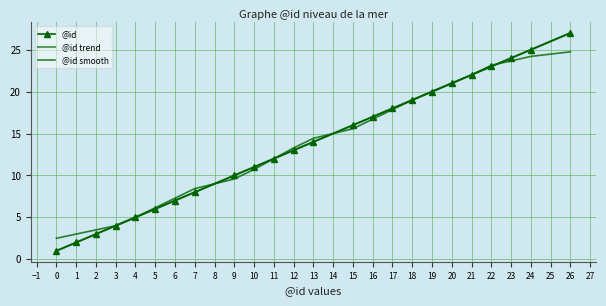

What is the maximum value shown in the chart?

27.0